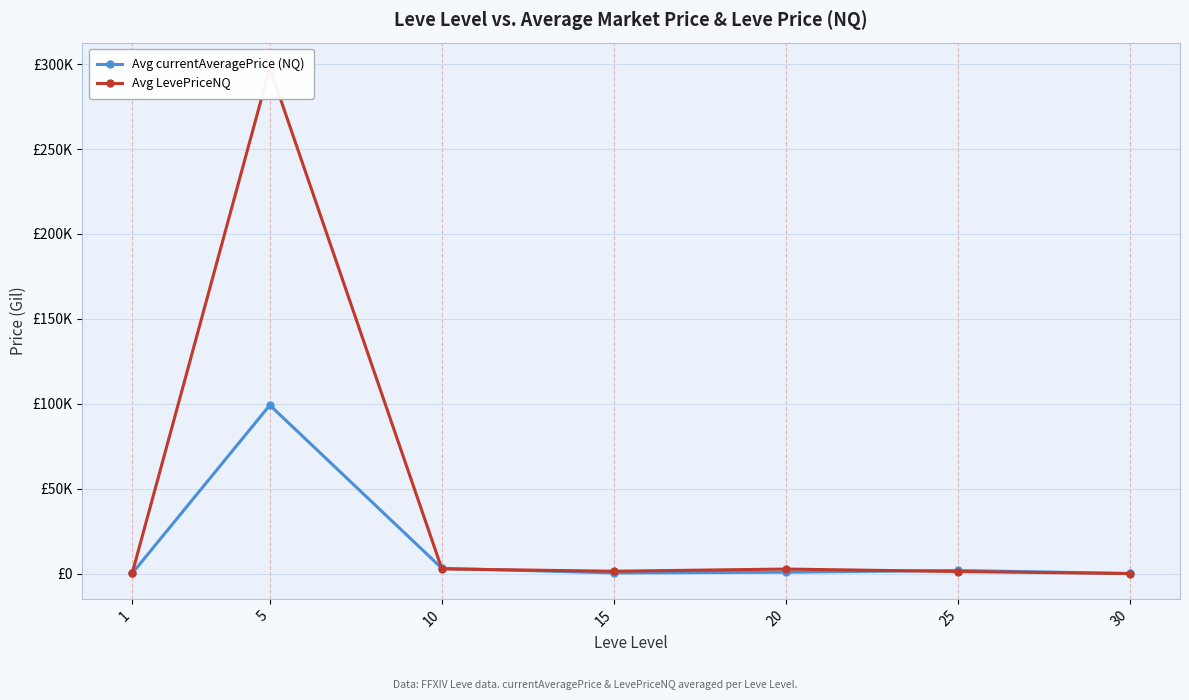

Between 20 and 25, which series saw the biggest shift?

Avg LevePriceNQ